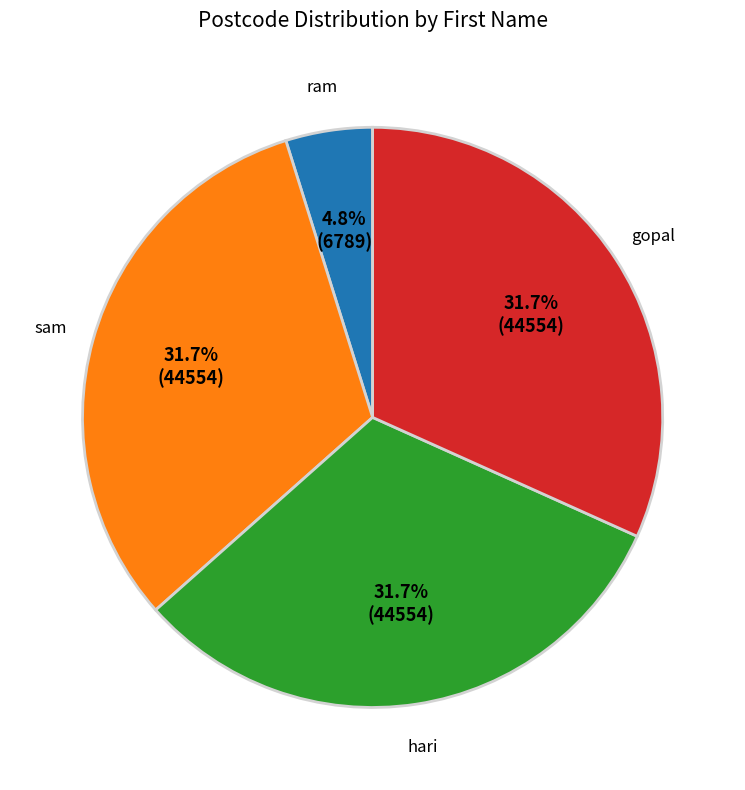

To the nearest percent, what portion does gopal represent?

32%